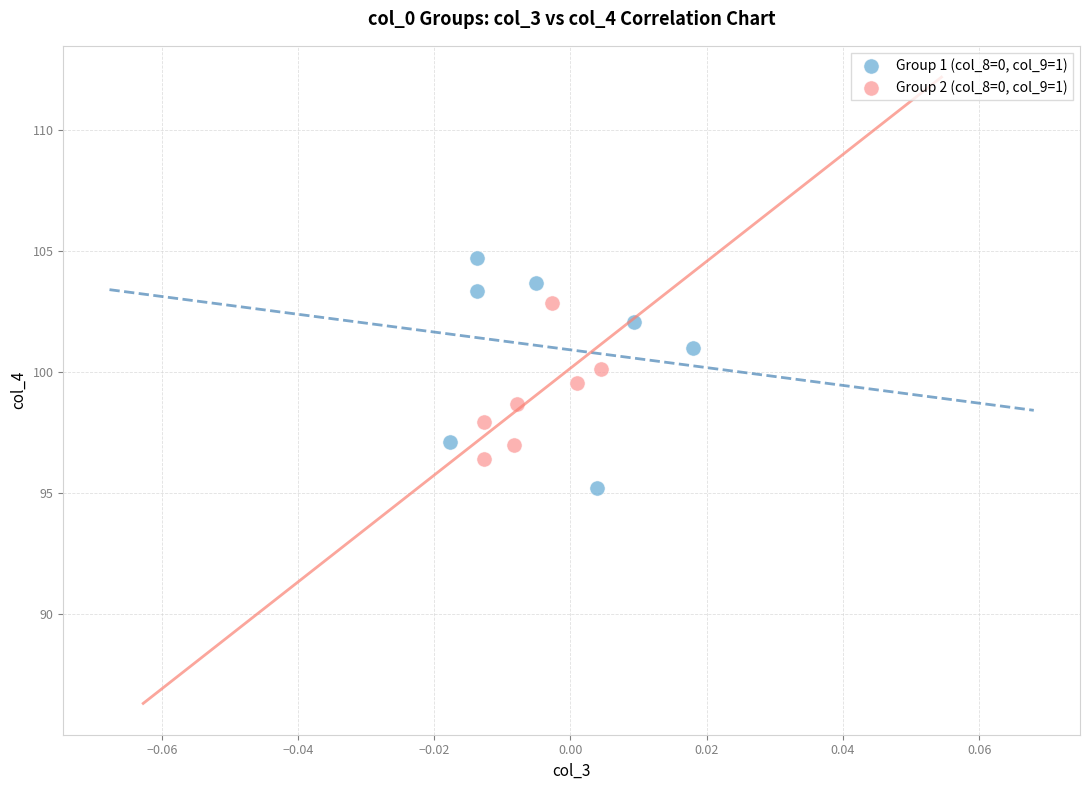

What are all the series names shown in the legend?

Group 1 (col_8=0, col_9=1), Group 2 (col_8=0, col_9=1)